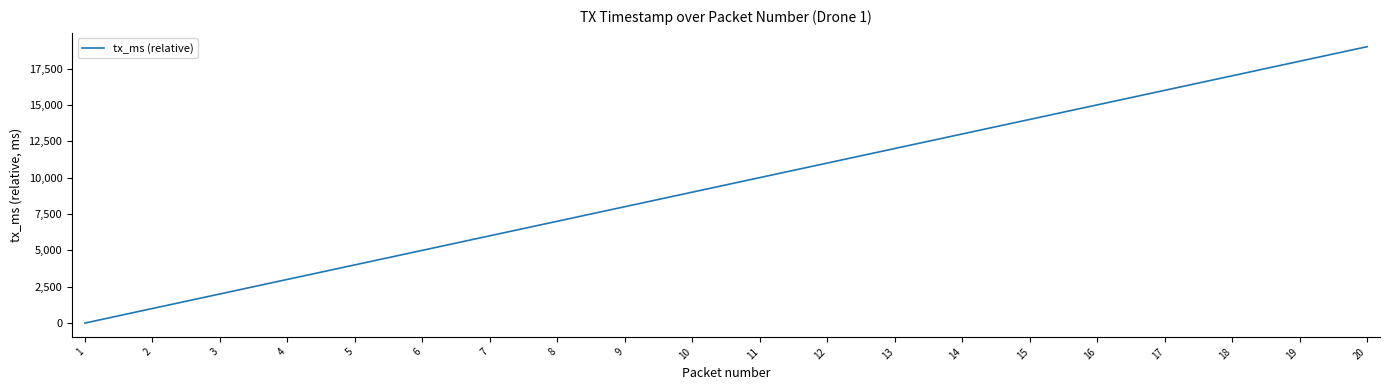

Read the value at 4, to the nearest 50.

3000